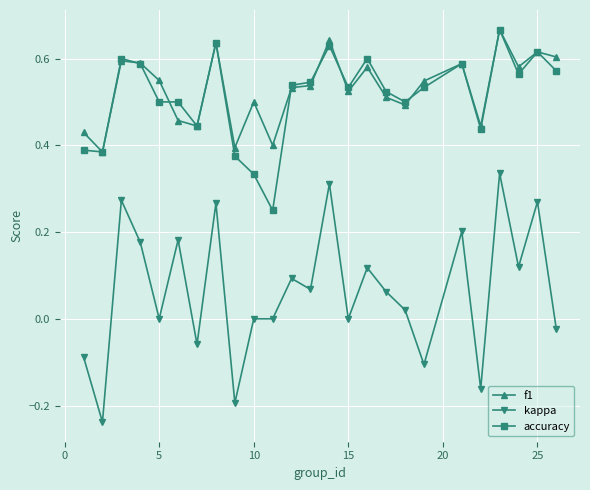

True or false: f1 has more than 2 interior local peaks.

True